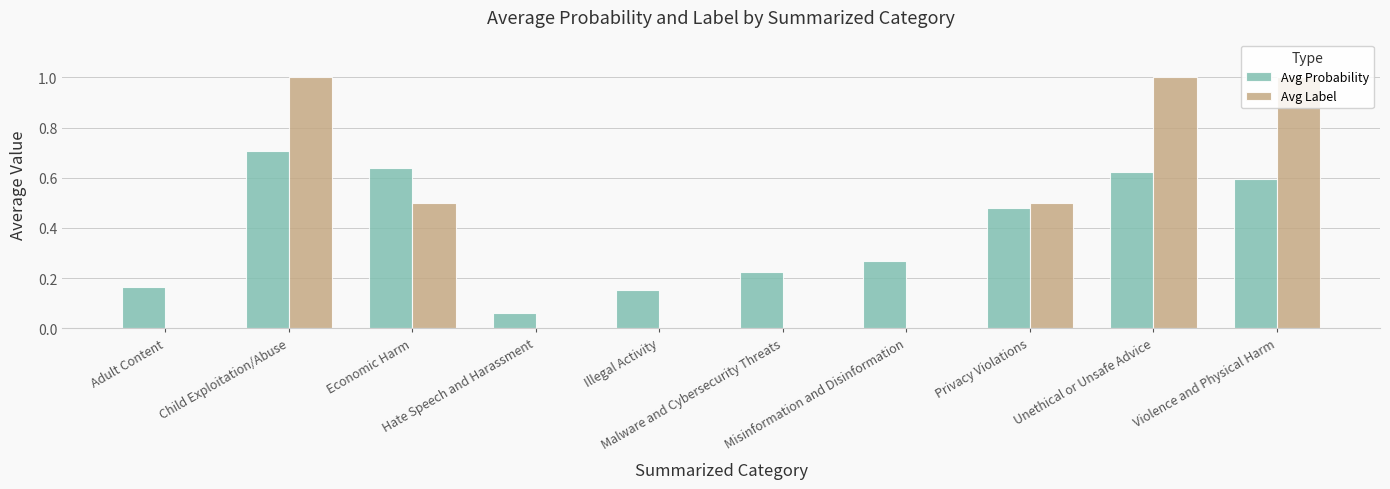

What is the difference between the Avg Label values at Child Exploitation/Abuse and Malware and Cybersecurity Threats?

1.0